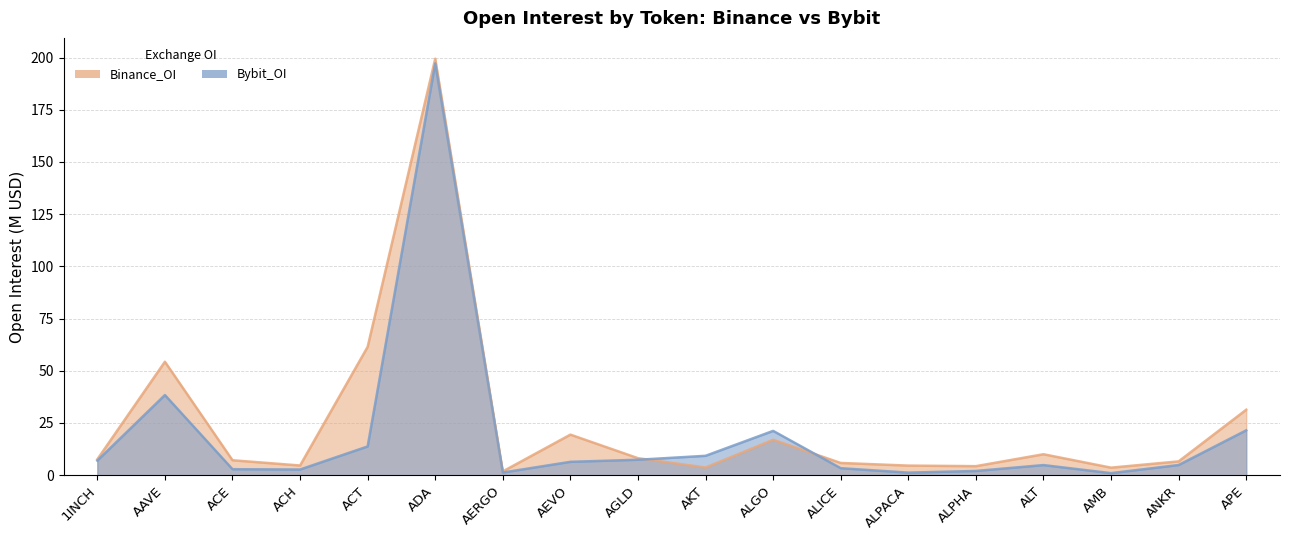

Where is Binance_OI nearest to the value 100?

ACT